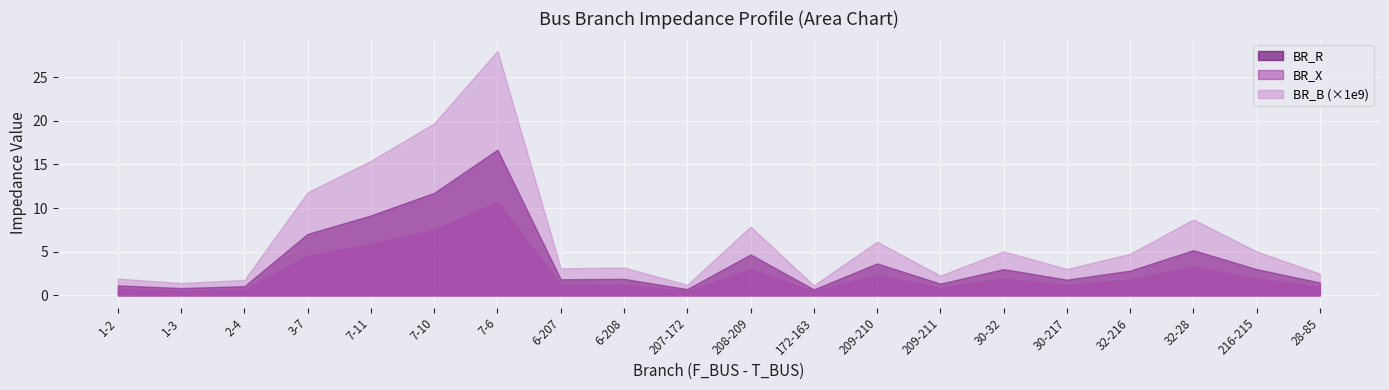

True or false: BR_X has more than 1 points higher than both neighbors.

True